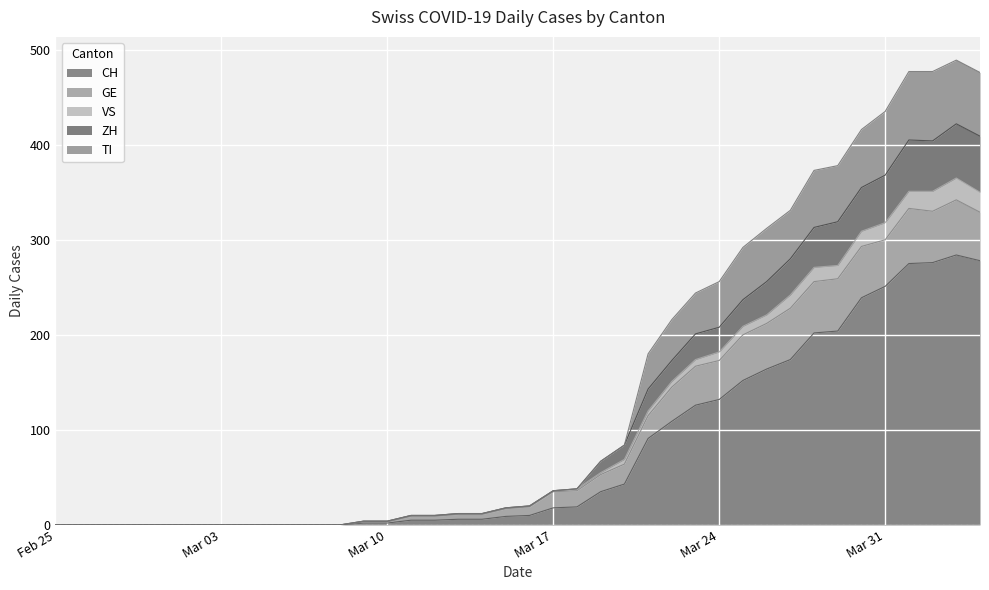

How many interior local peaks does the ZH series have?

1